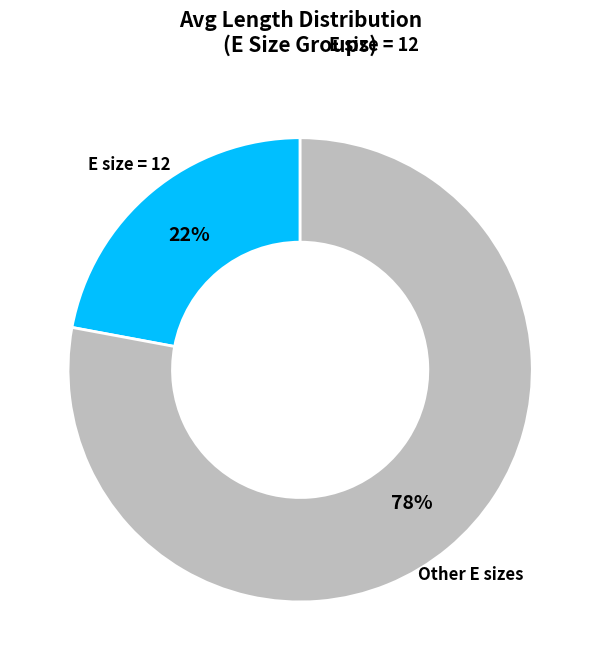

Does any single category account for the majority?

Yes